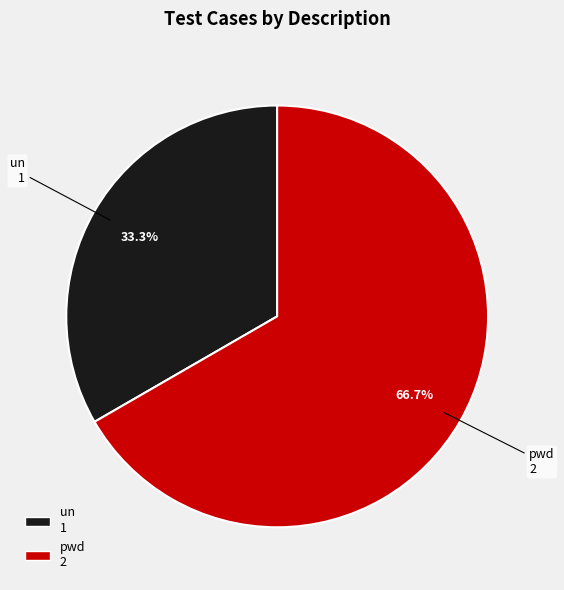

To the nearest percent, what is the difference between the largest and smallest slice percentages?

33%